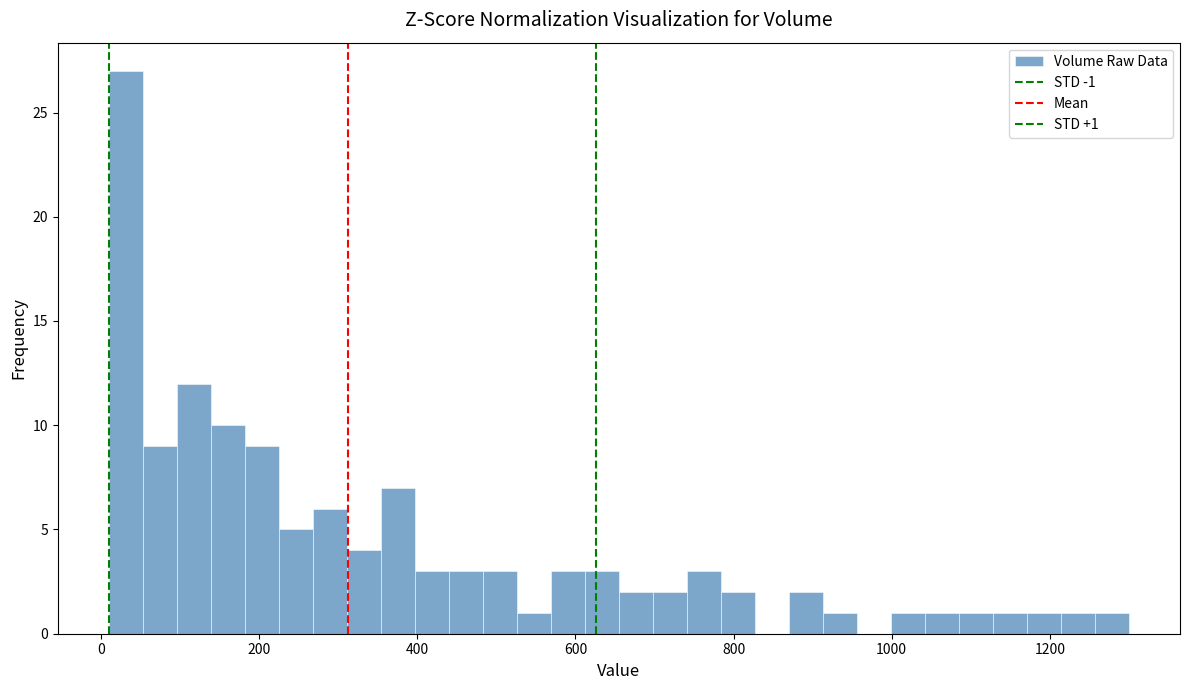

Read against the x-axis, roughly where is the centre of the tallest bar?

40